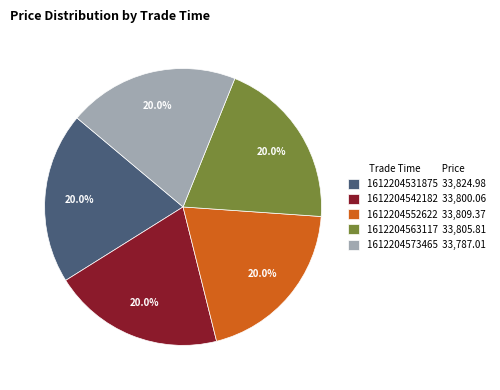

Combined, what portion of the pie is 1612204542182 and 1612204573465?

40.0%